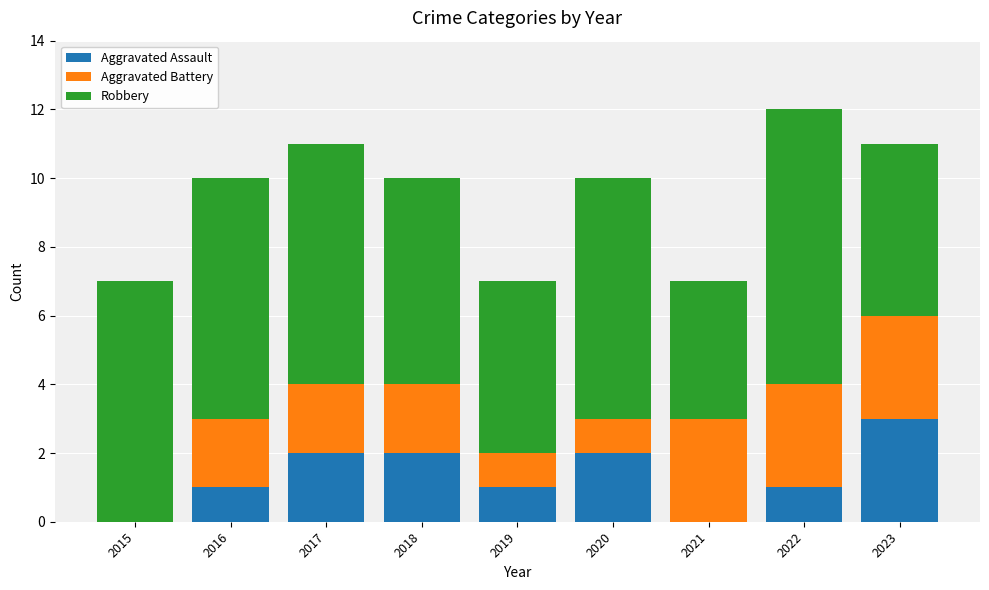

What is the maximum value for Aggravated Assault?

3